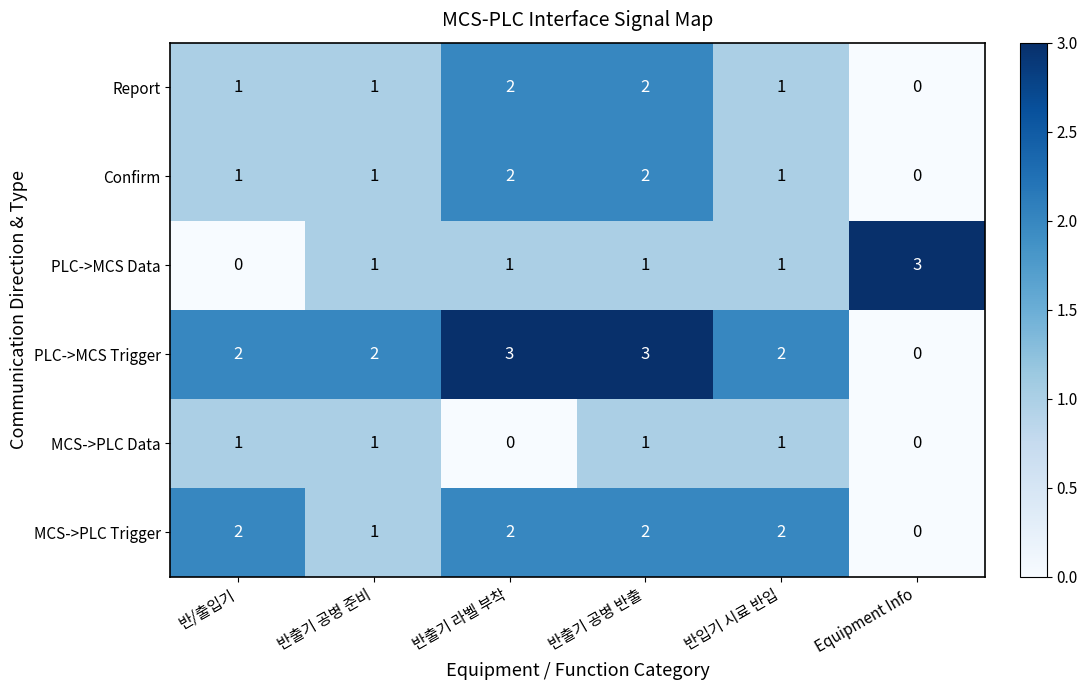

What is the spread (max minus min) of values at Equipment Info?

3